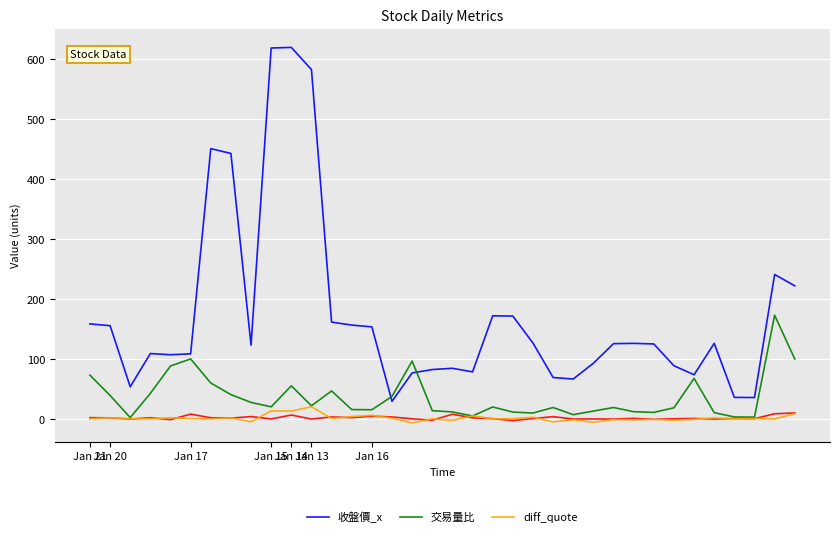

Between which two adjacent categories do diff_quote and 交易量比 first intersect?

18 and 19